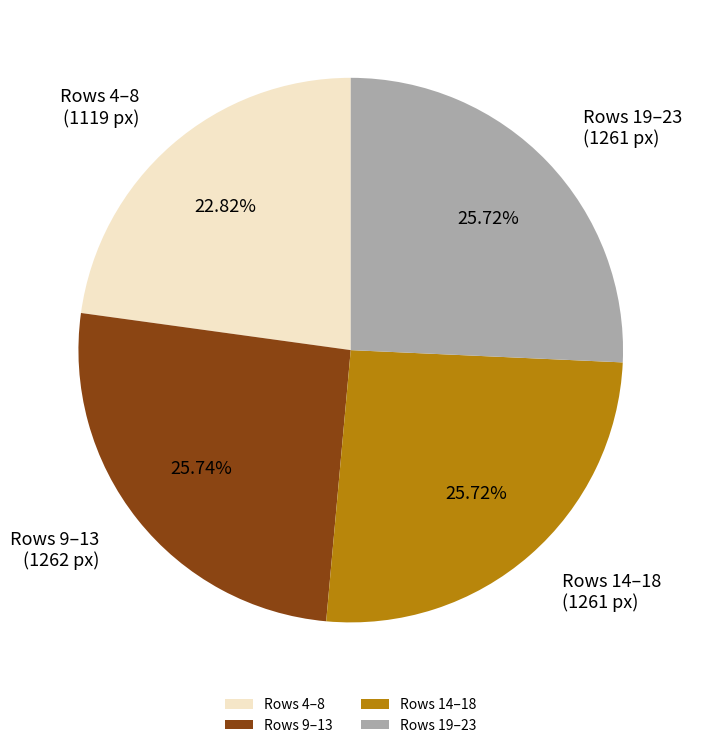

Between Rows 4–8 and Rows 14–18, which is larger?

Rows 14–18